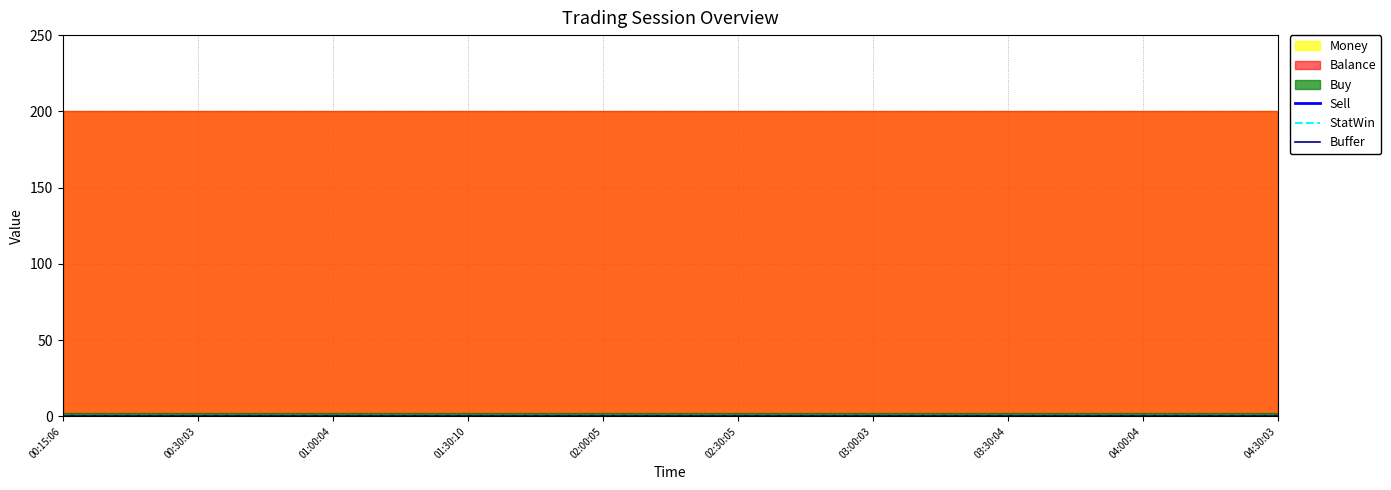

True or false: StatWin has a value of 0 at 01:30:10.

True